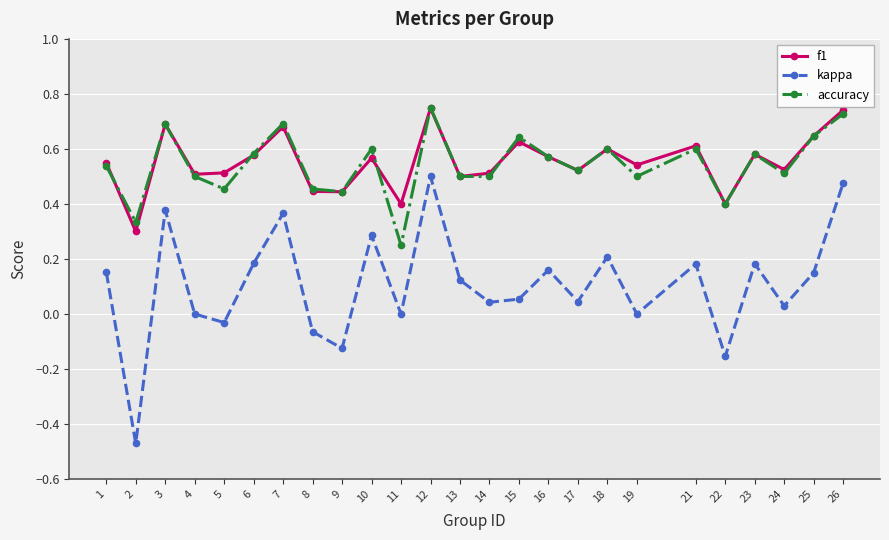

The kappa series shows 0.3 at 12. True or false?

False